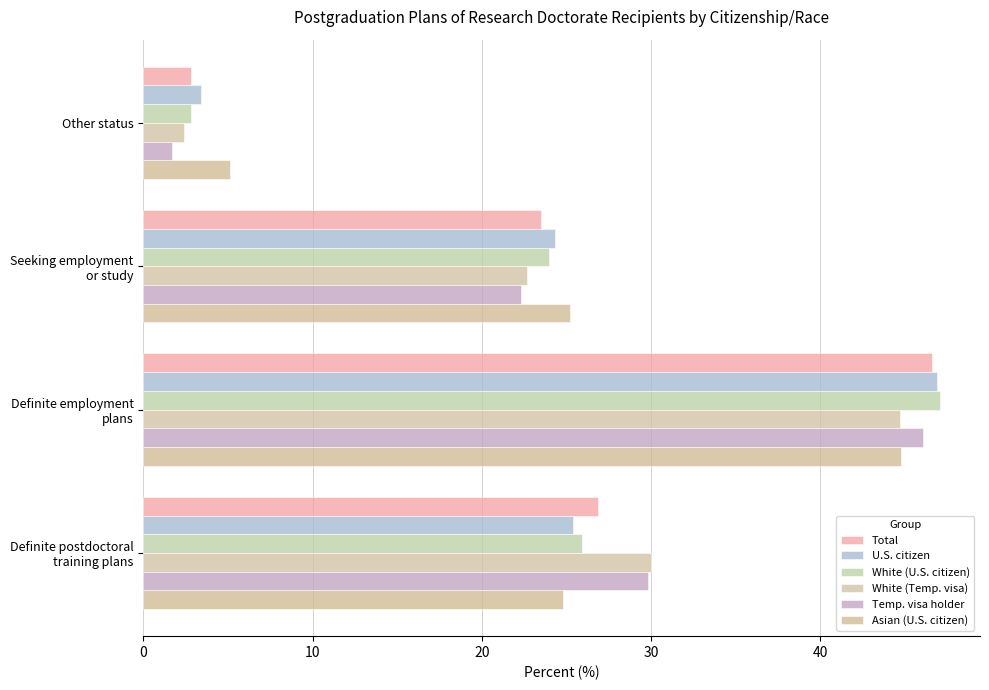

Count the number of data series in this chart.

6